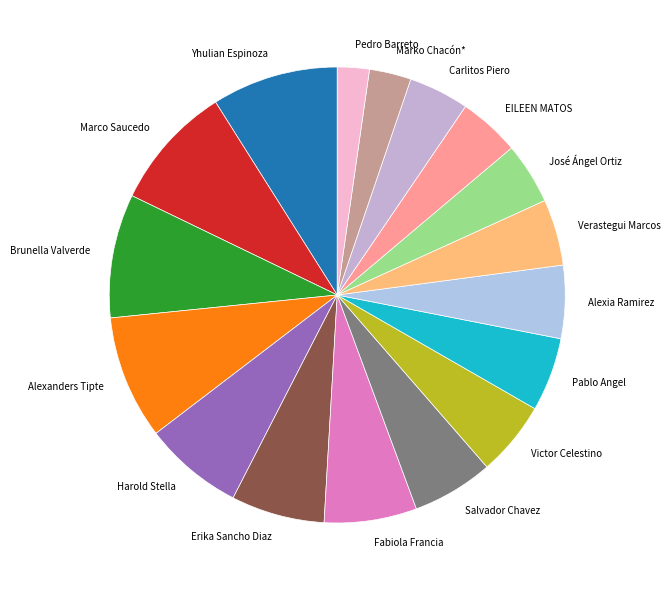

Which slice is the smallest?

Pedro Barreto